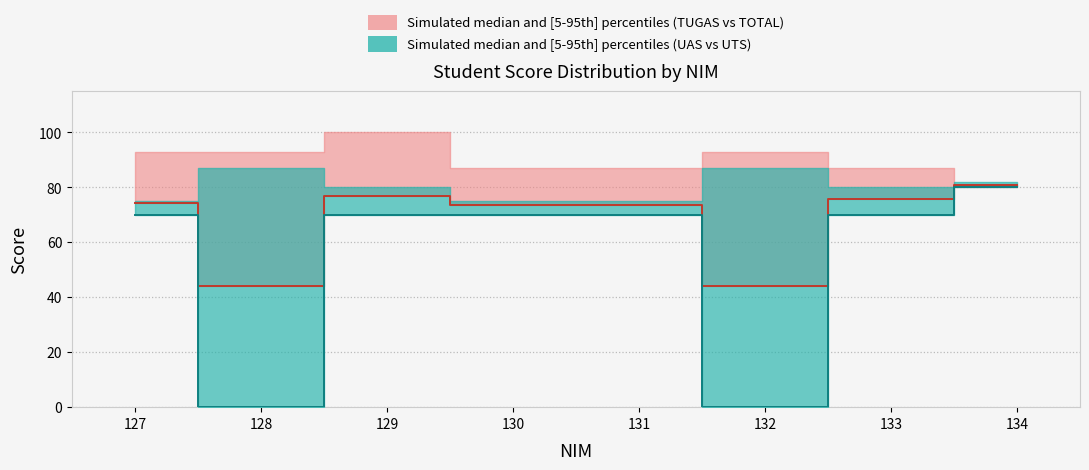

How many values in the TOTAL series exceed 74?

4